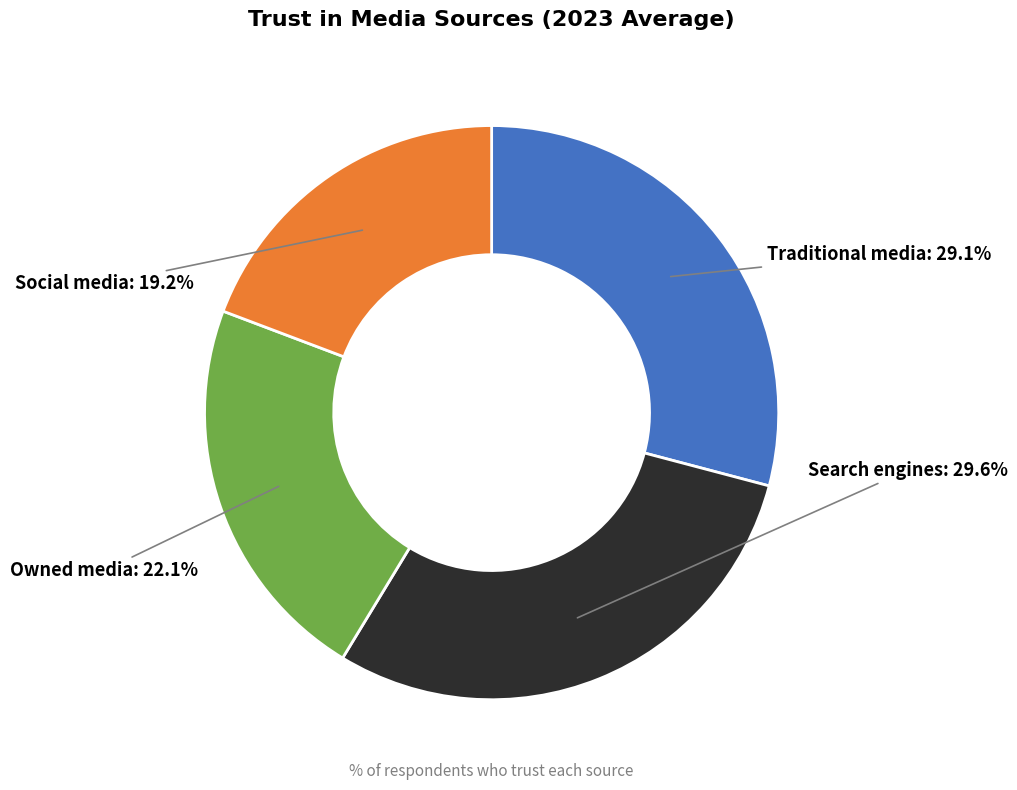

What is the smallest slice in the pie chart?

Social media